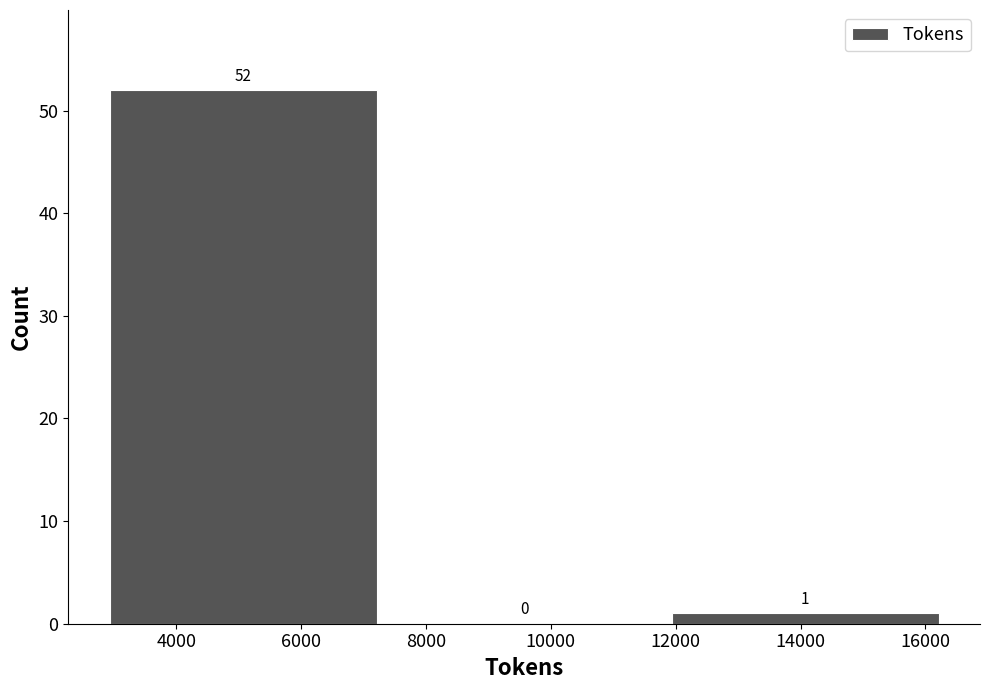

Reading left to right, transcribe this chart: for each bar, give the range it covers on the x-axis and its height. The bar edges are not printed on the chart, so give them approximately, as read against the axis.

2800 to 7400: 52
7400 to 11800: 0
11800 to 16400: 1